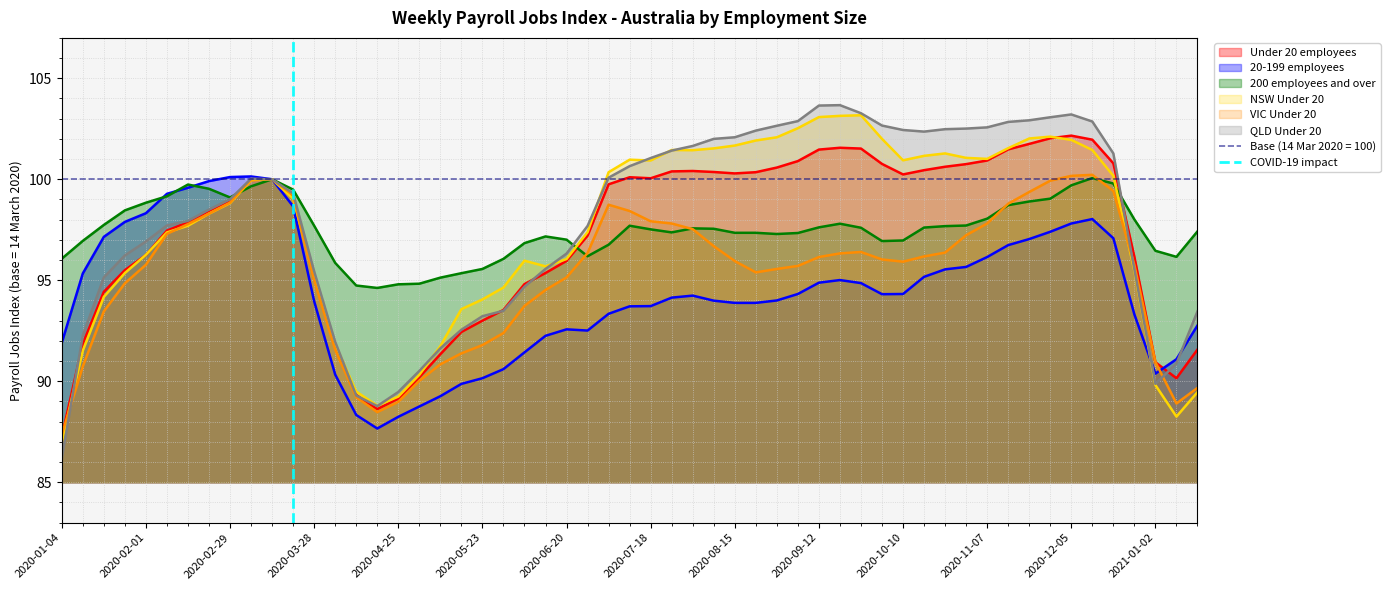

The value of 200 employees and over at 2020-02-01 is 98.8. True or false?

True